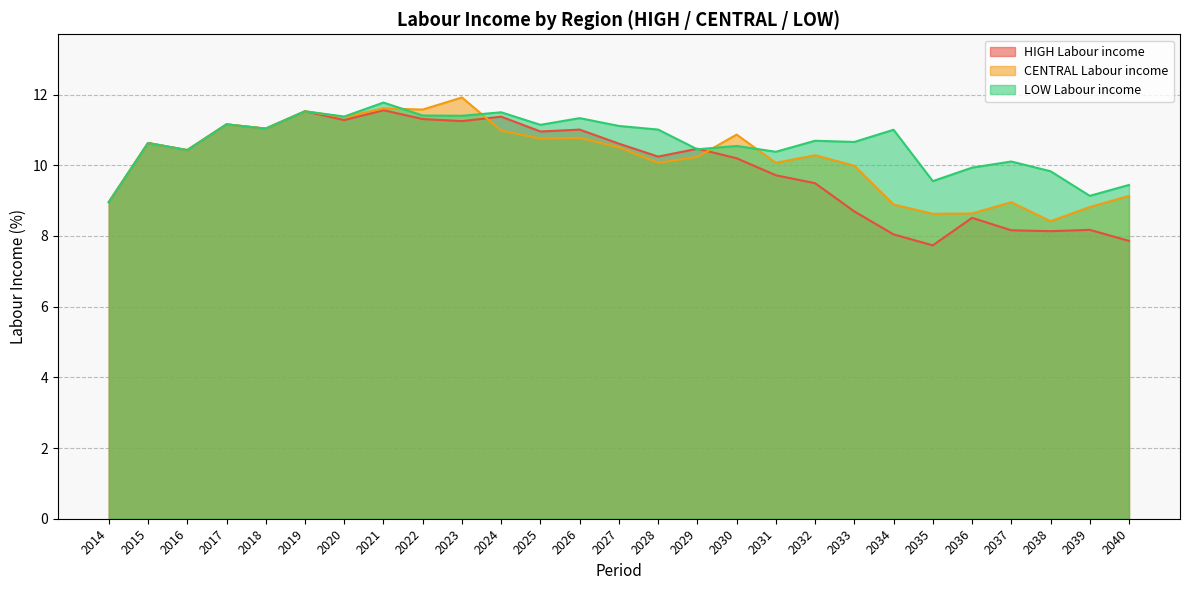

Does the chart display data point markers on the line(s)?

No